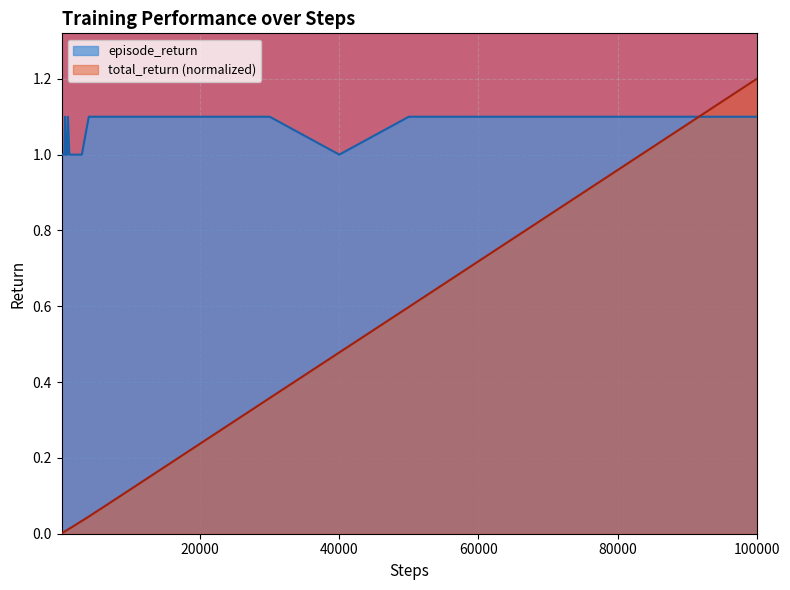

How many values in the episode_return series exceed 1?

21